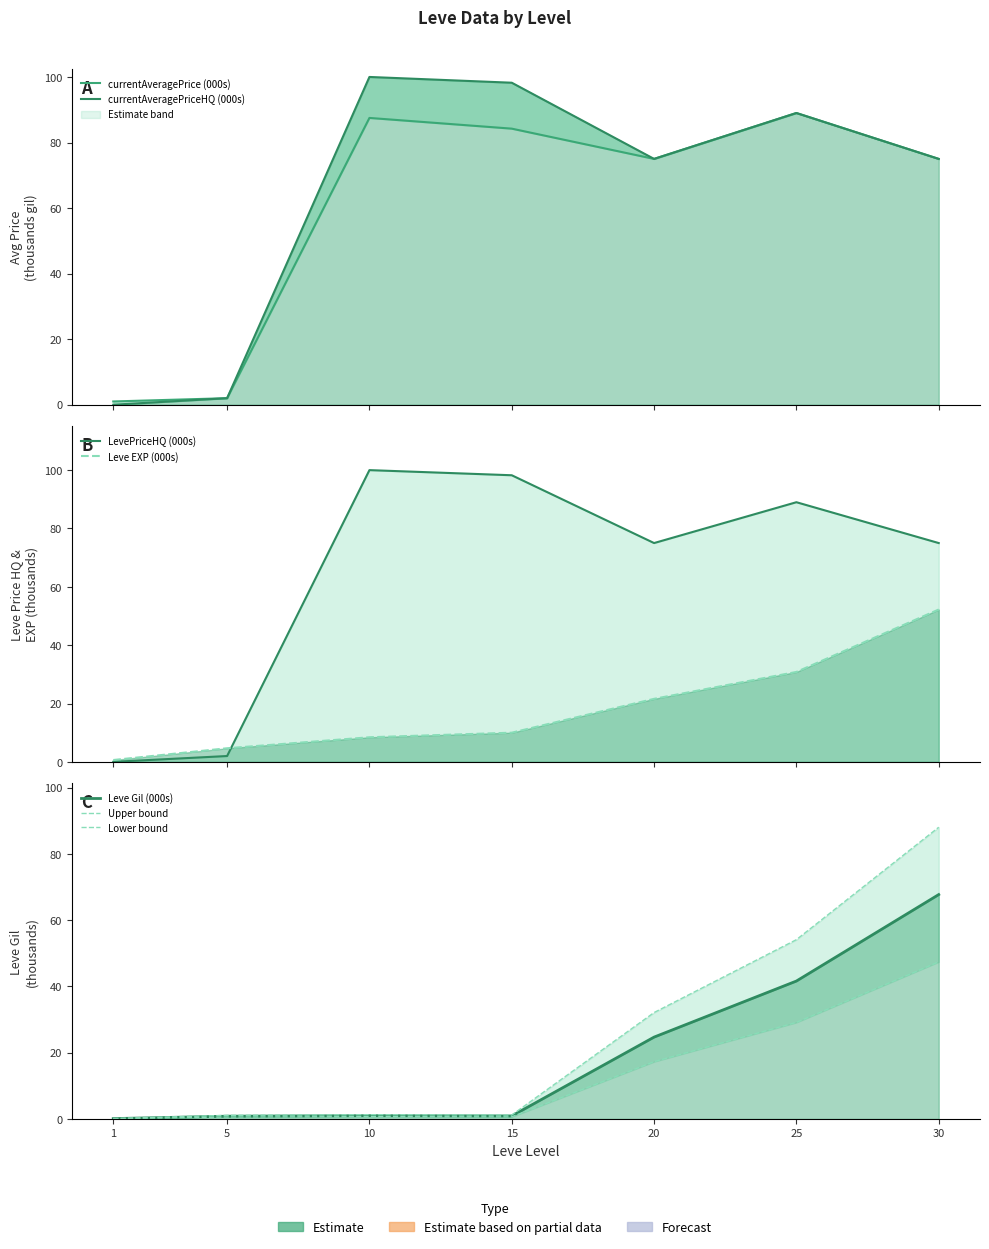

What is the difference between the Leve EXP values at 1 and 20?

21.0